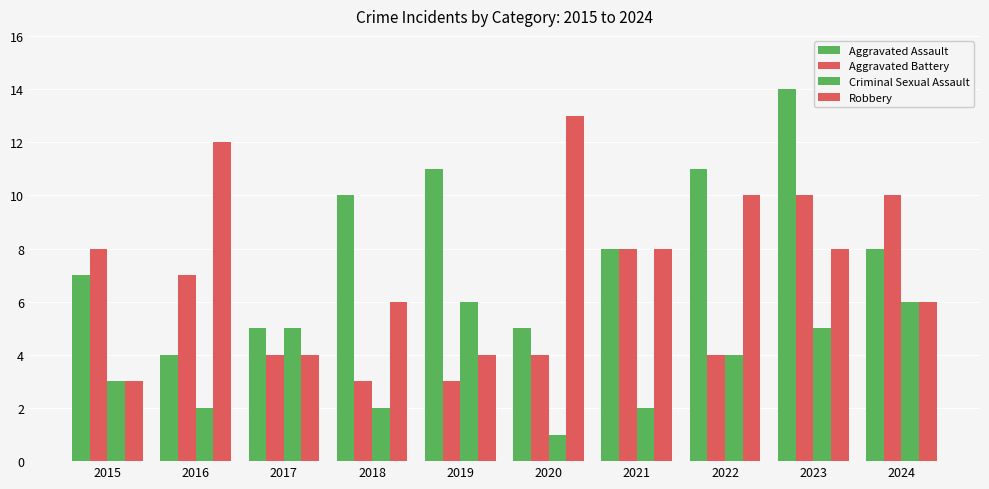

How many values in the Robbery series are below 8?

5